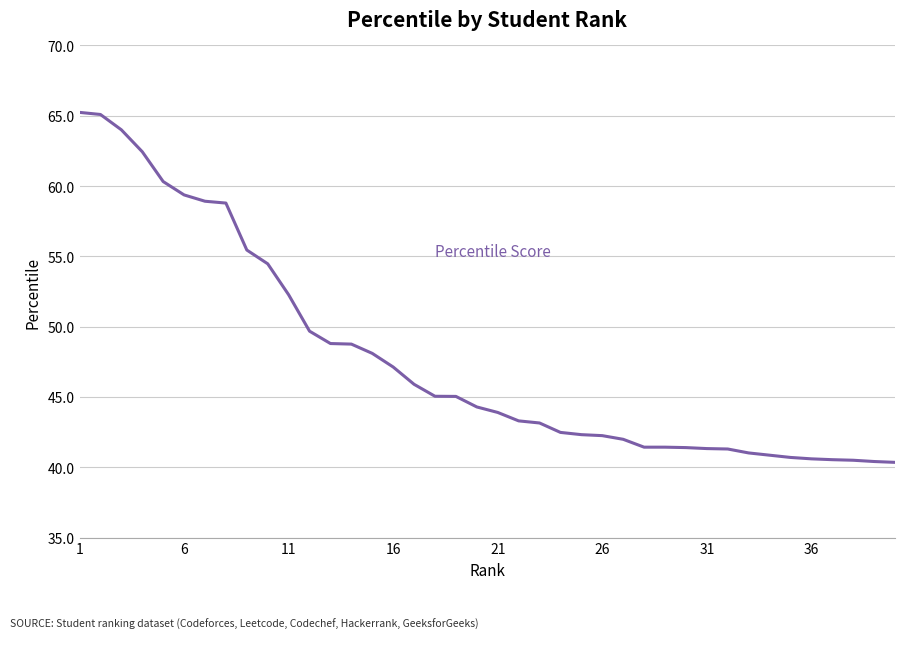

What is the greatest value displayed?

65.2